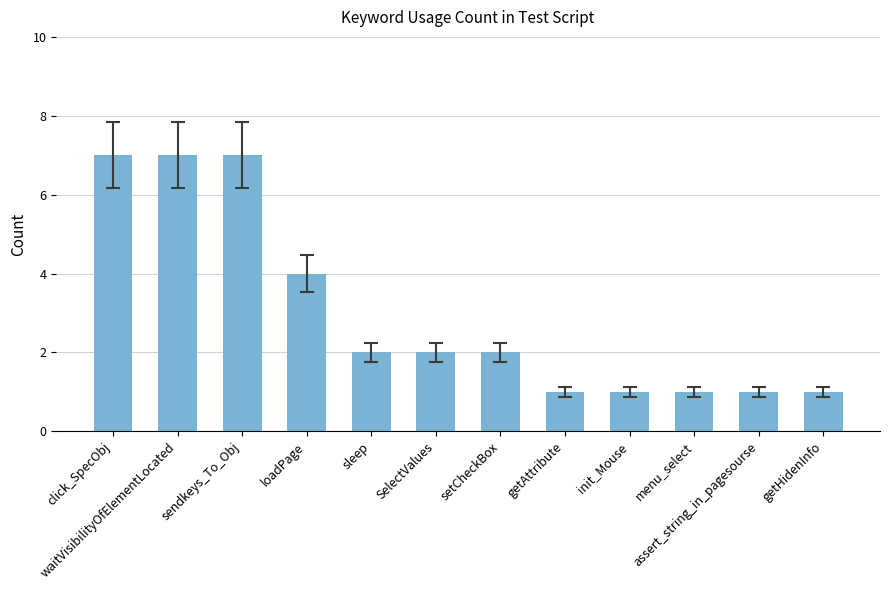

What is the change in value from setCheckBox to getAttribute?

-1